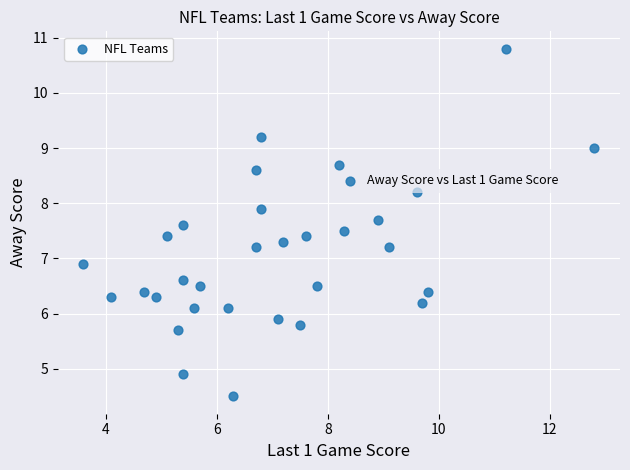

What is the range of Y values (max minus min)?

6.3